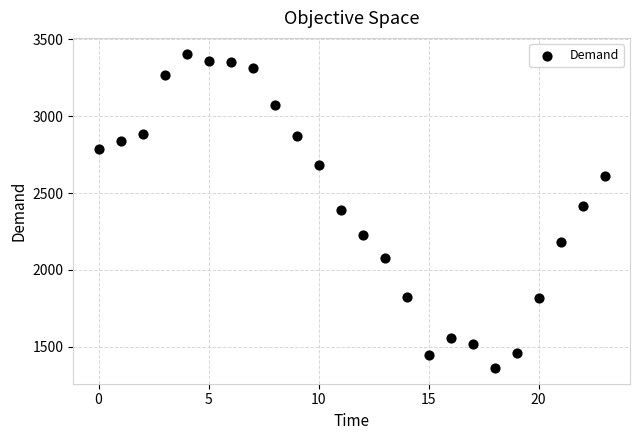

What is the range of Y values (max minus min)?

2047